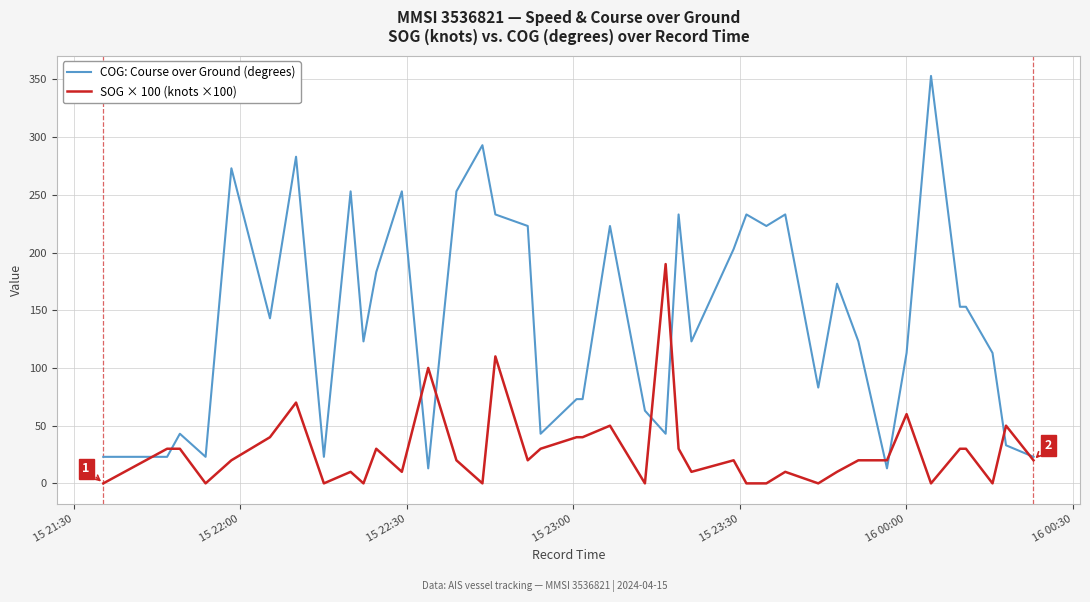

What is the average value of the SOG × 100 (knots ×100) series?

28.8